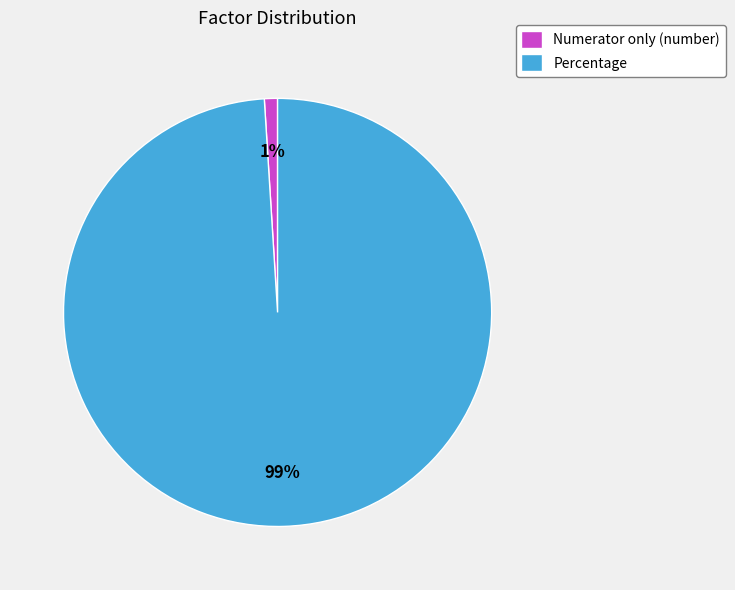

Which category has the biggest portion of the pie?

Percentage